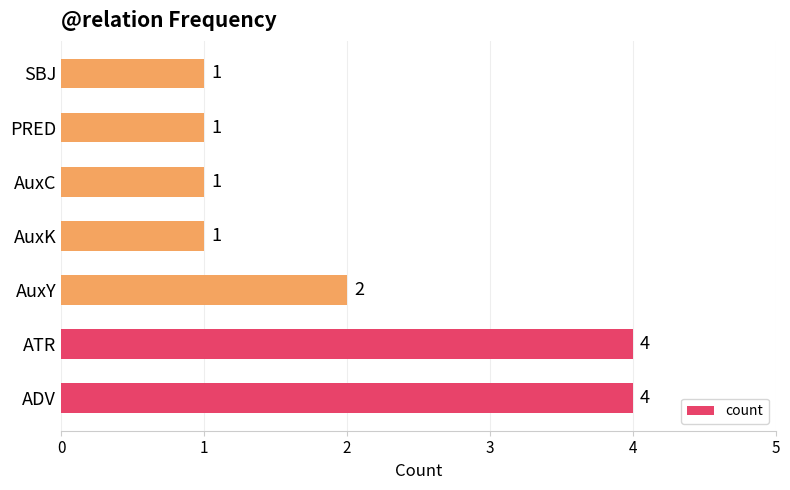

Are the bars grouped side by side (vs. stacked)?

No